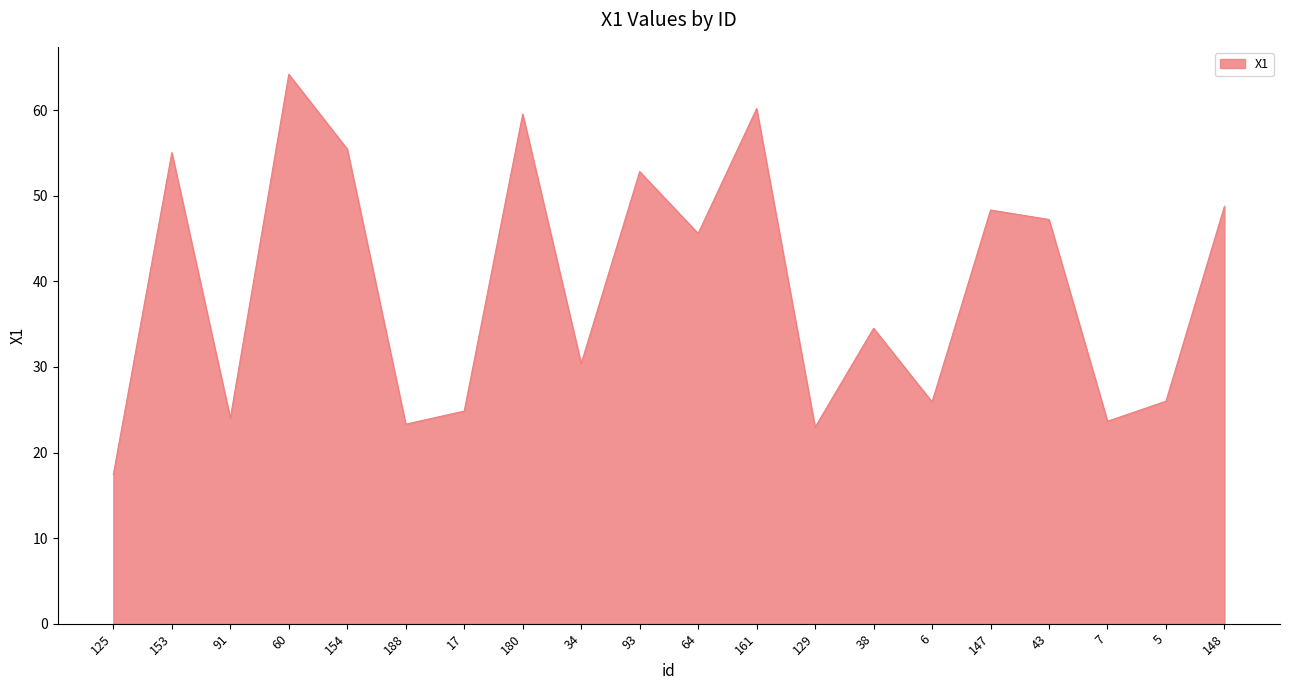

The value at 125 is 17.4. True or false?

True